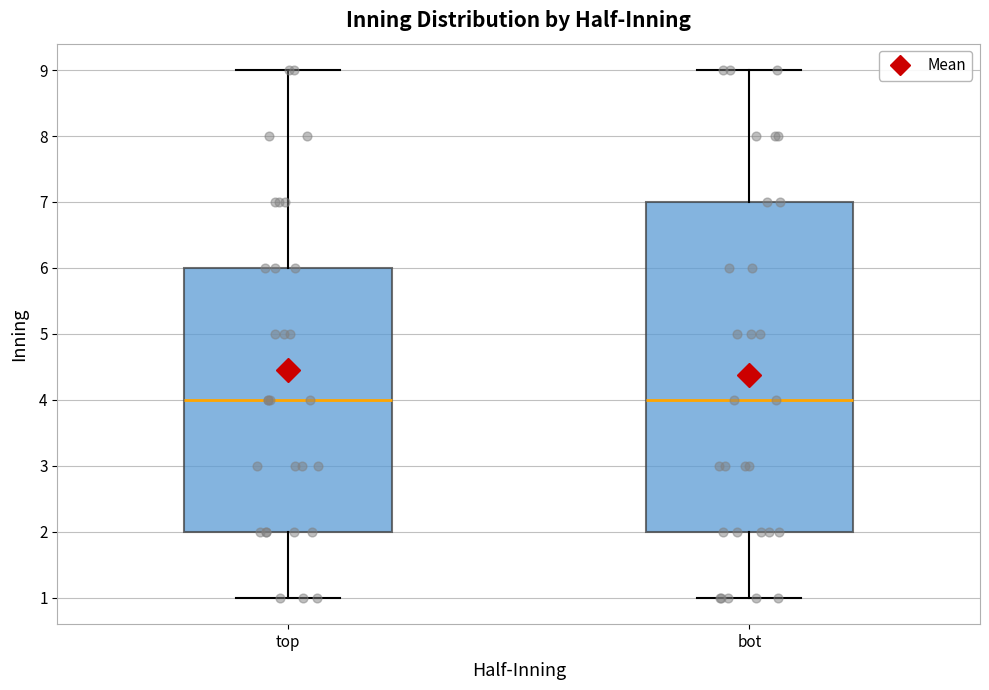

Reading left to right, read every box against the y-axis: the position of its median line, the range the box covers, and the ends of its whiskers. The values are not printed on the chart, so give them approximately, as read against the axis.

top: median 4, box 2 to 6, whiskers 1 to 9
bot: median 4, box 2 to 7, whiskers 1 to 9